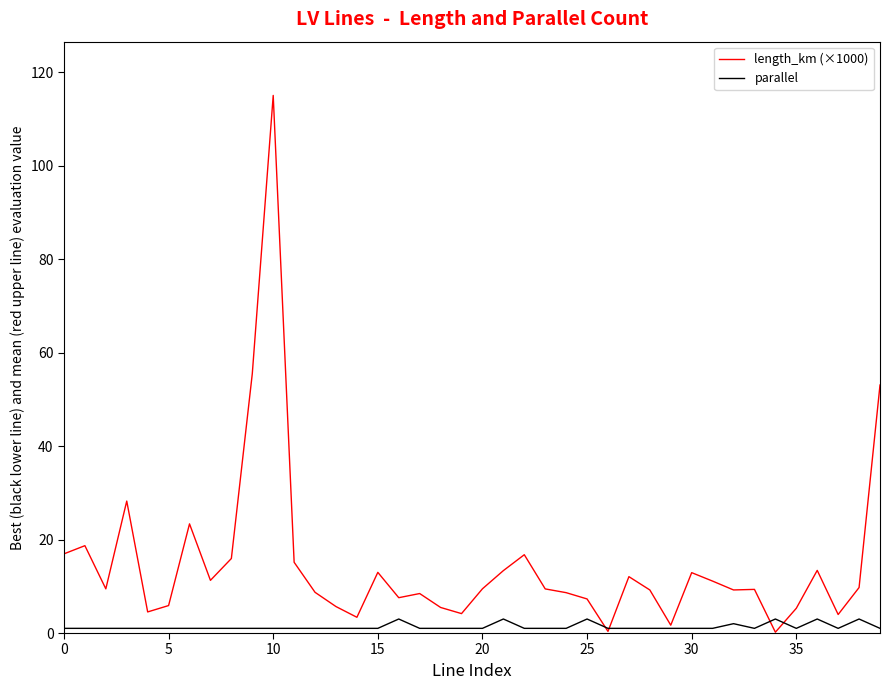

What is the difference between the maximum and minimum values in the length_km (×1000) series?

114.8